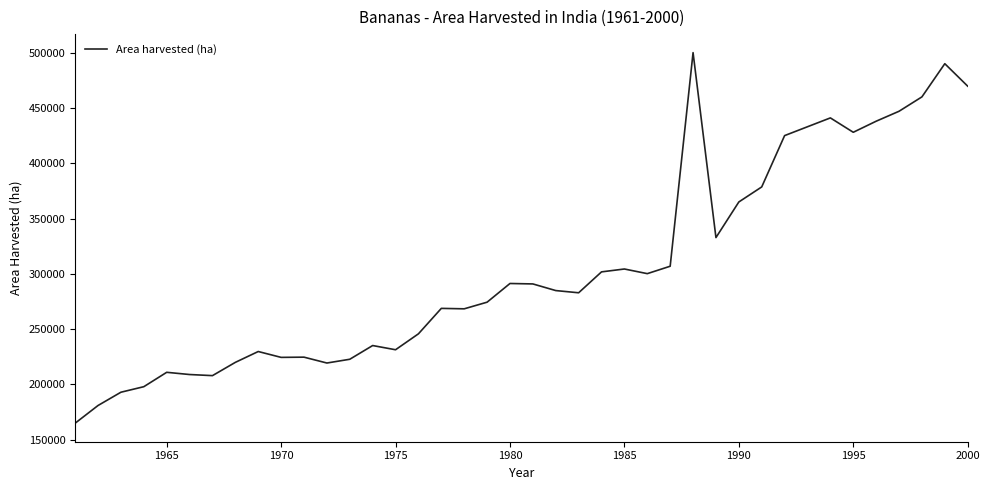

What is the smallest value displayed?

165000